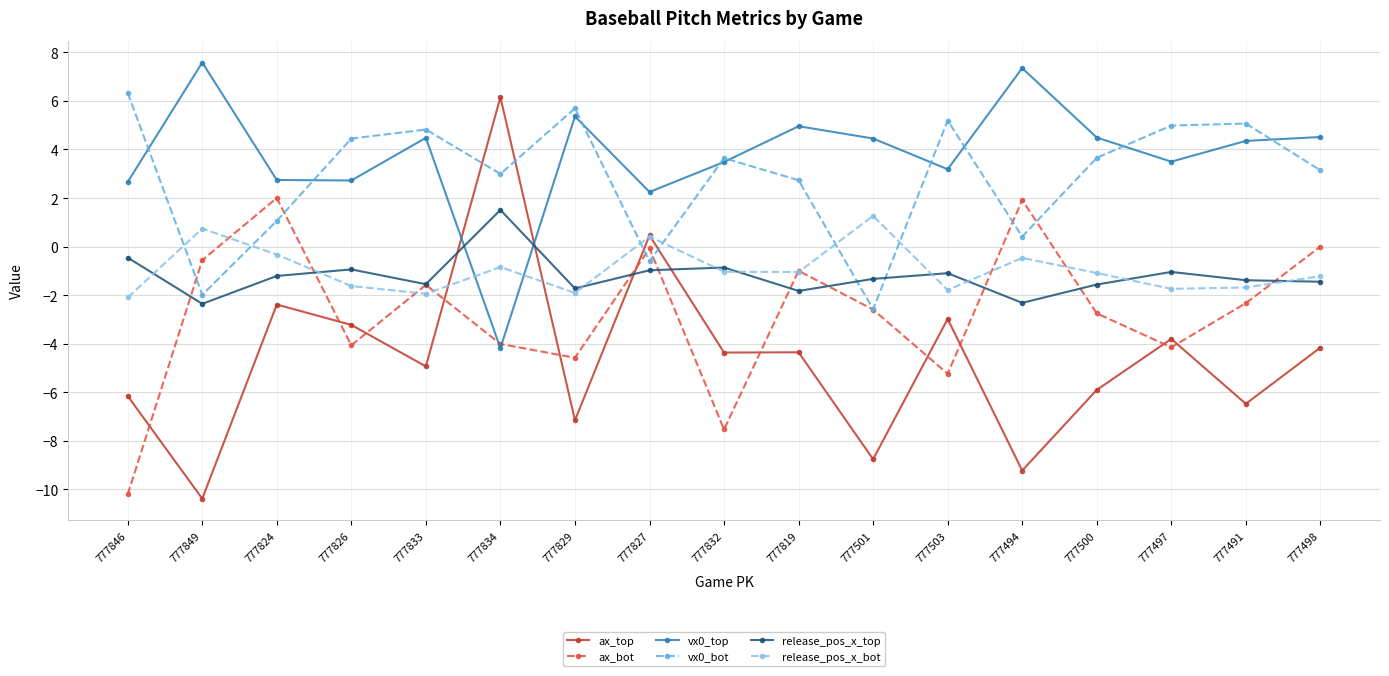

What is the value of the ax_bot point at the 6th from the left?

-4.0